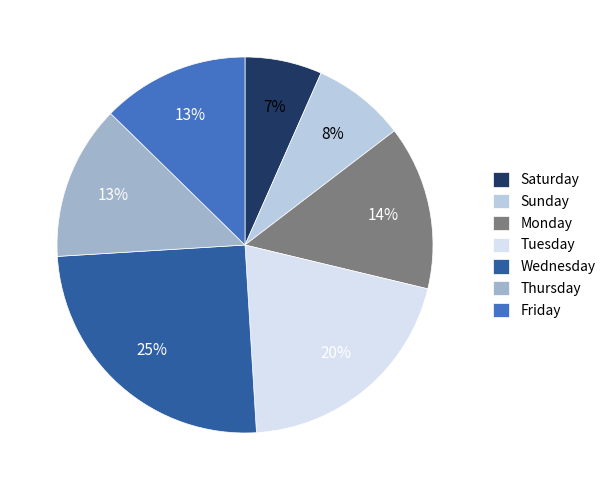

How many segments does this pie chart have?

7